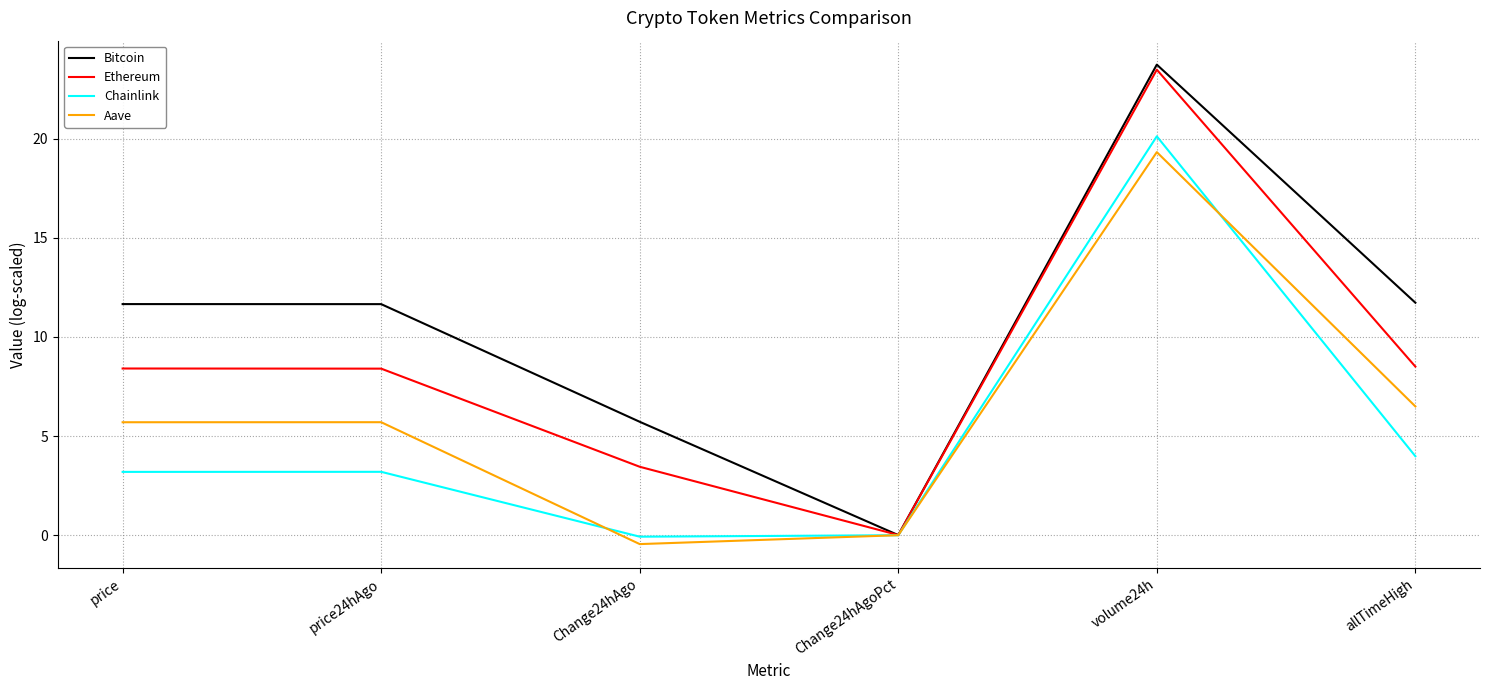

True or false: Ethereum has a value of 23.5 at volume24h.

True